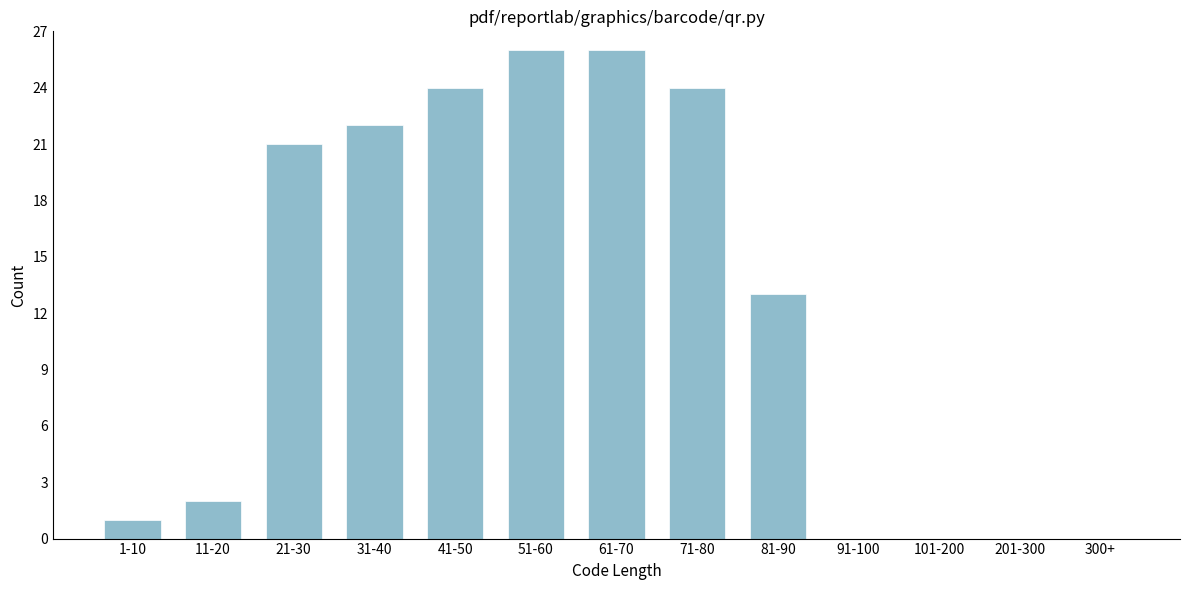

Reading left to right, extract all data points from this chart.

1-10=1	11-20=2	21-30=21	31-40=22	41-50=24	51-60=26	61-70=26	71-80=24	81-90=13	91-100=0	101-200=0	201-300=0	300+=0